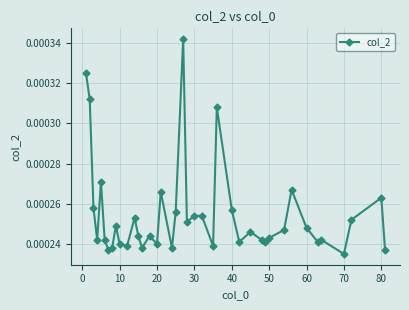

True or false: the data has more than 1 interior local peaks.

True